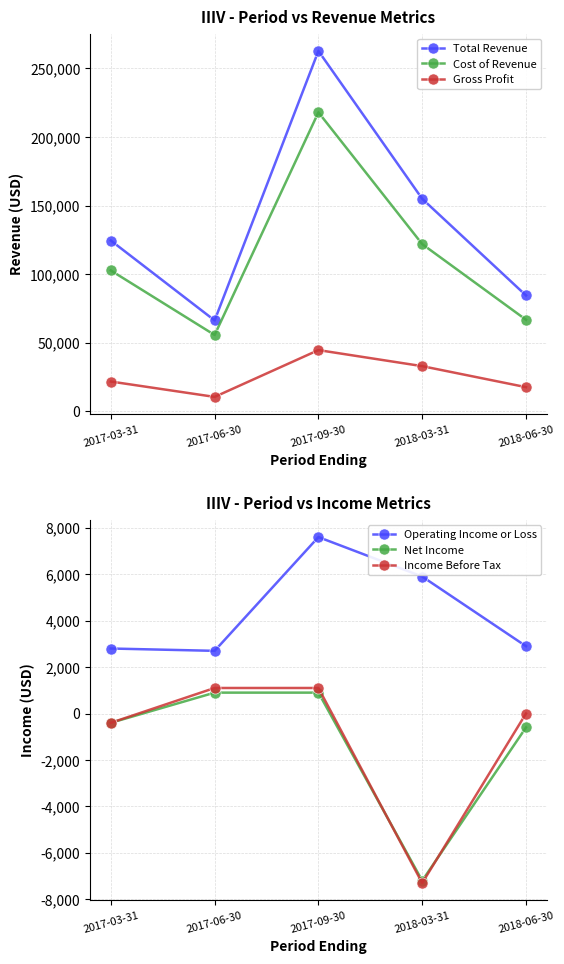

Does the chart have visible grid lines?

Yes